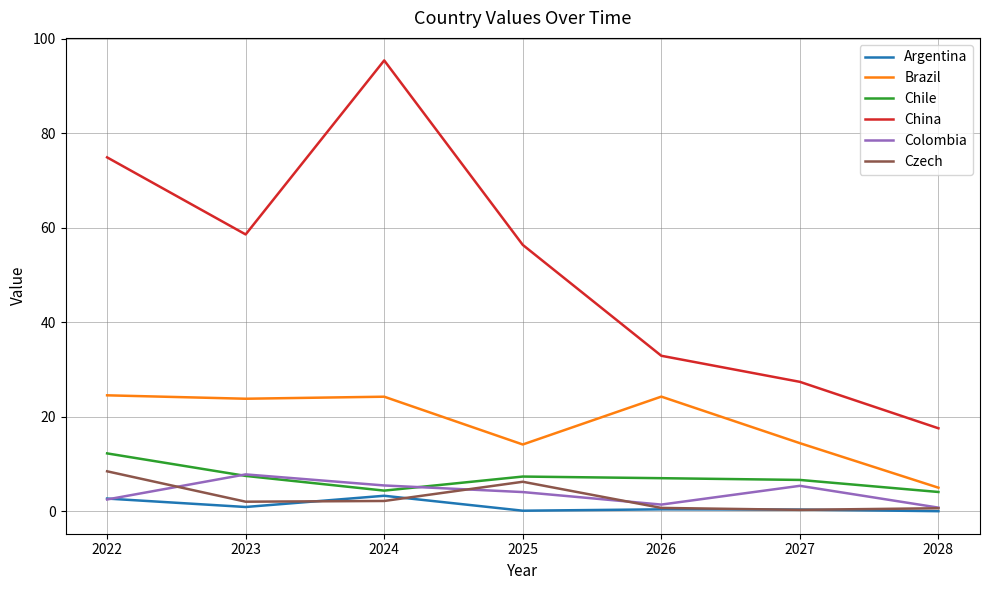

What is the approximate value of Argentina at 2026?

0.4